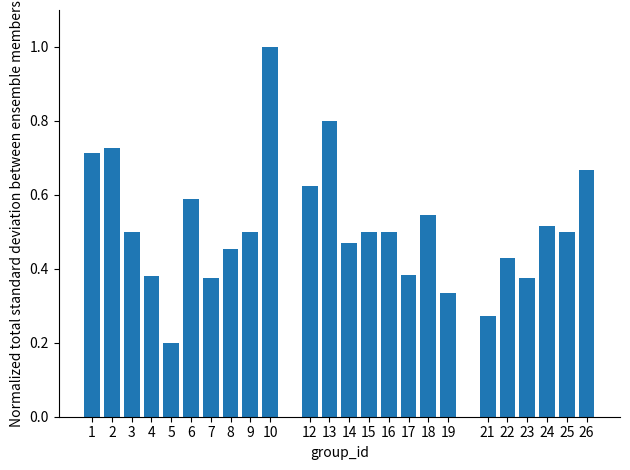

What is the difference between the maximum and minimum values?

0.8